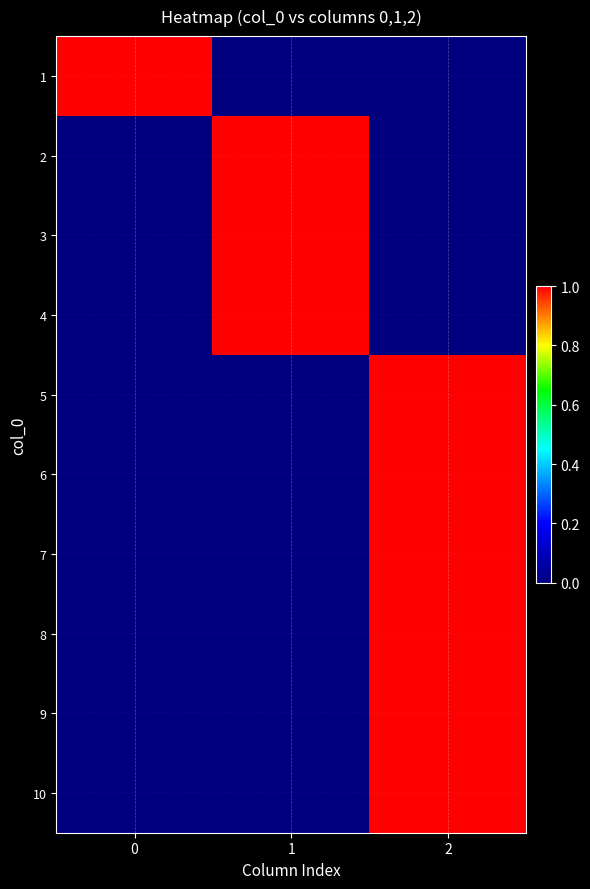

Which series has the largest total across all categories?

1